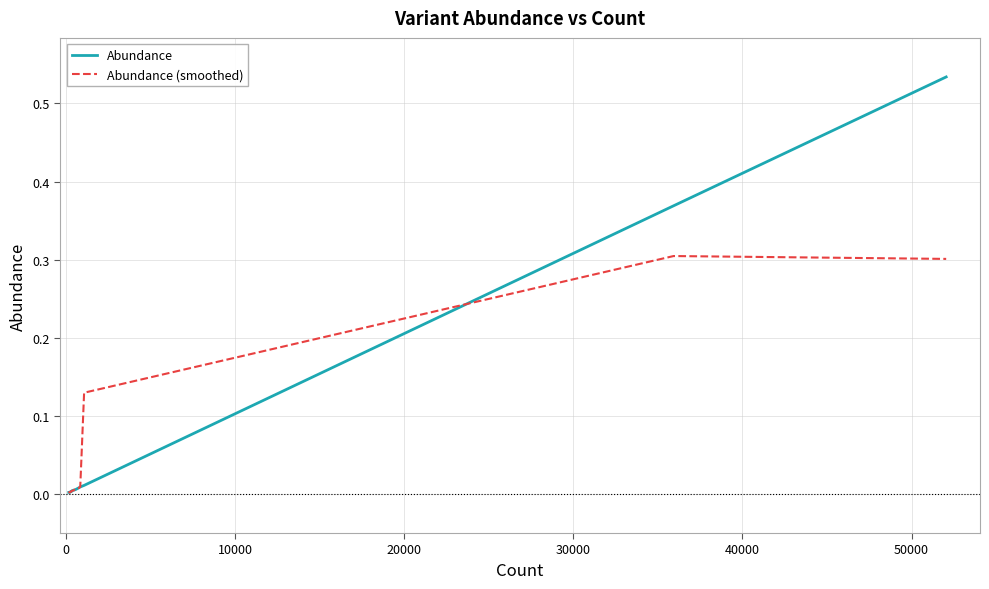

Rank the series by their maximum value, from lowest to highest.

Abundance (smoothed), Abundance